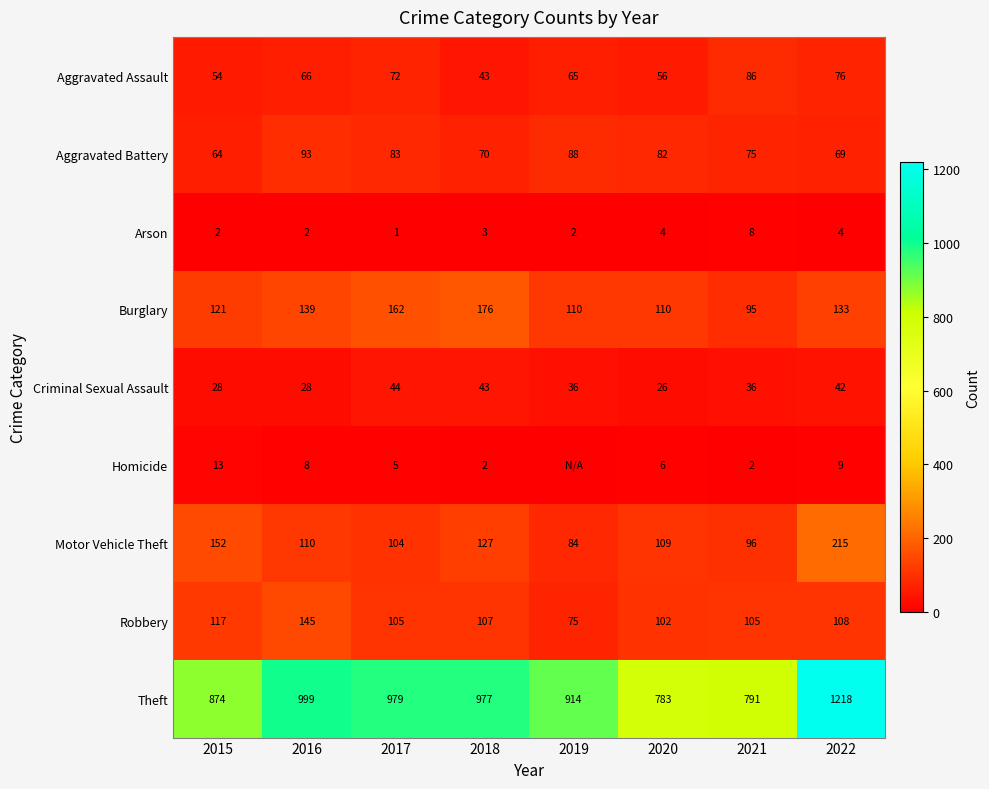

At which label does Aggravated Battery first exceed 82?

2016